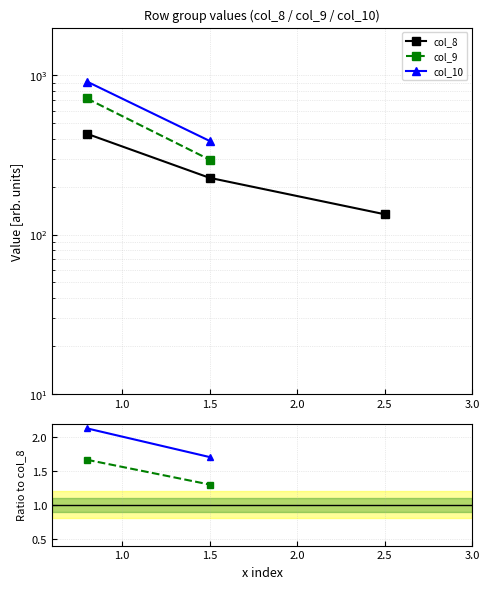

At how many categories does at least one series exceed 193?

2